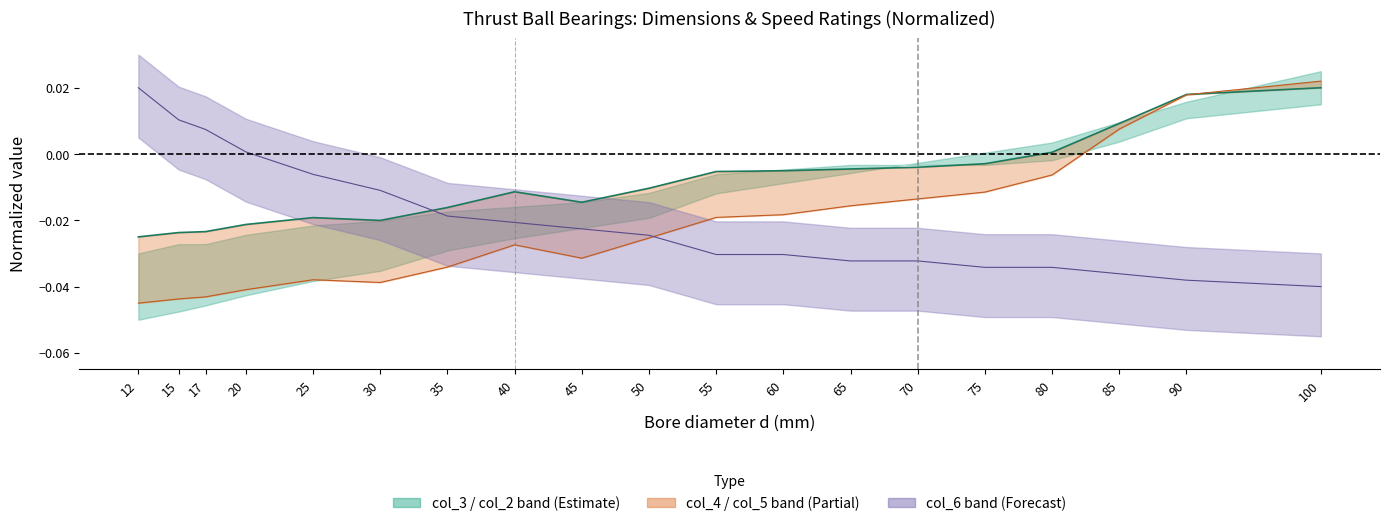

Which label corresponds to the largest value in the chart?

100